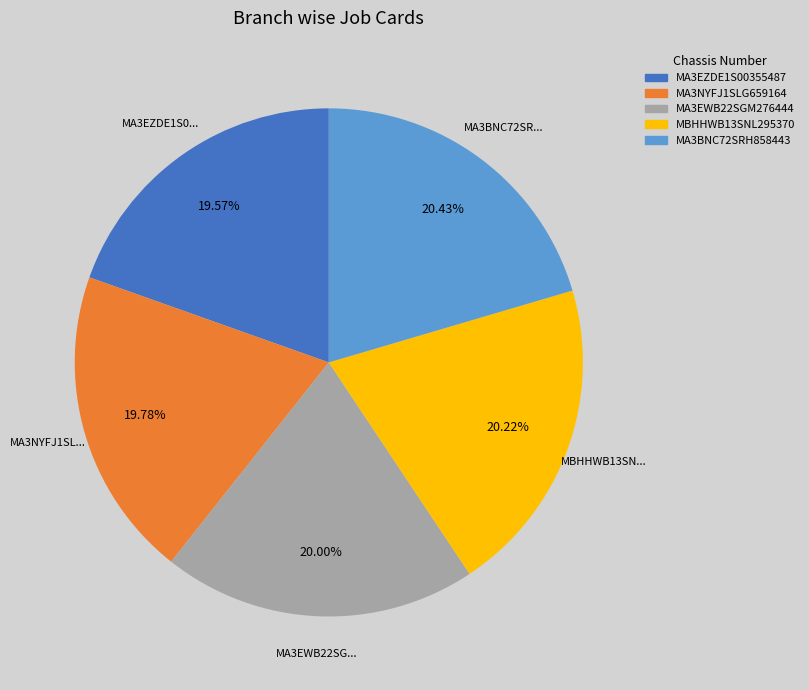

To the nearest percent, what portion does MA3EWB22SGM276444 represent?

20%